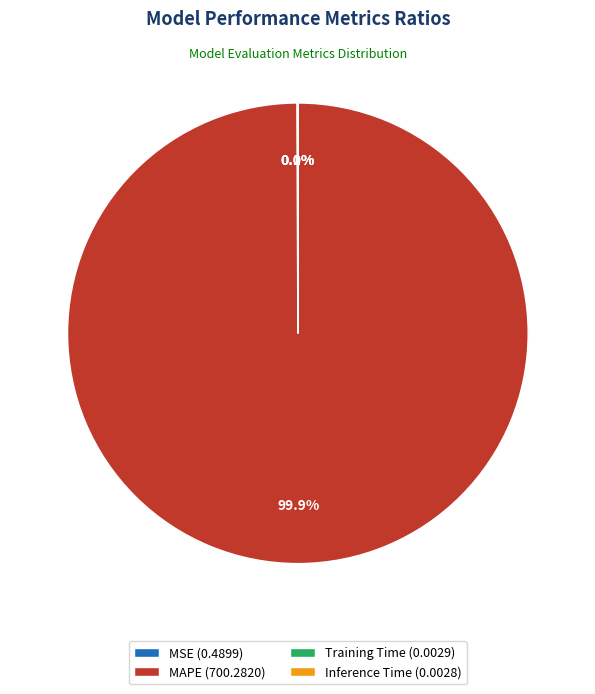

Does MAPE (700.2820) represent more than half of the total?

Yes